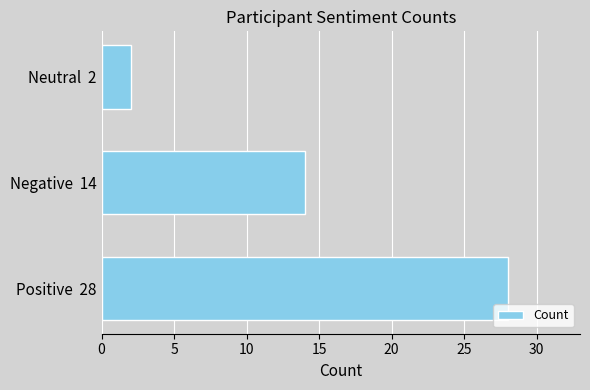

Which label corresponds to the smallest value in the chart?

Neutral  2